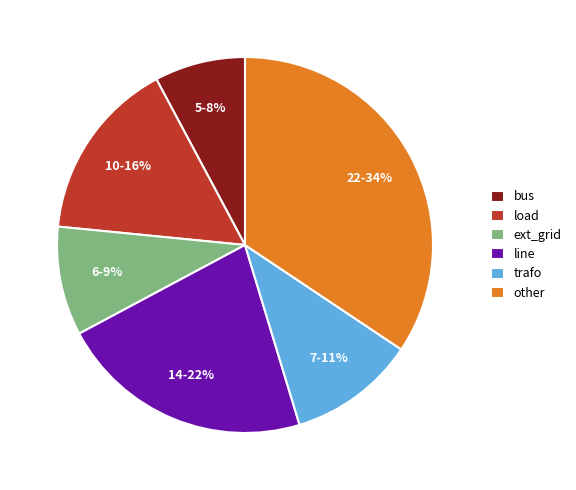

Is trafo the majority of the pie?

No